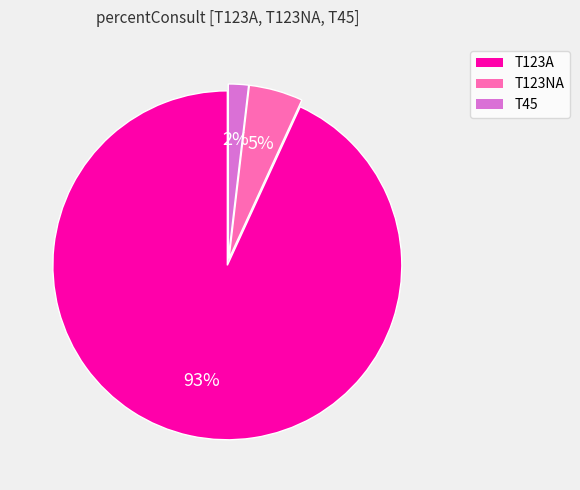

Count the number of slices in the pie.

3